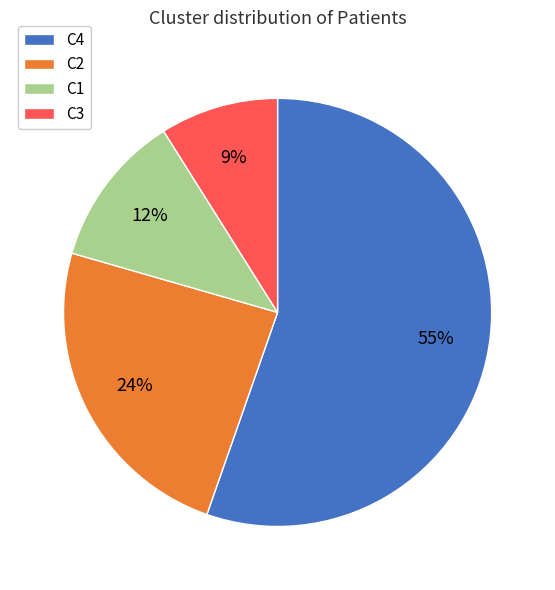

To the nearest percent, what is the average slice percentage?

25%